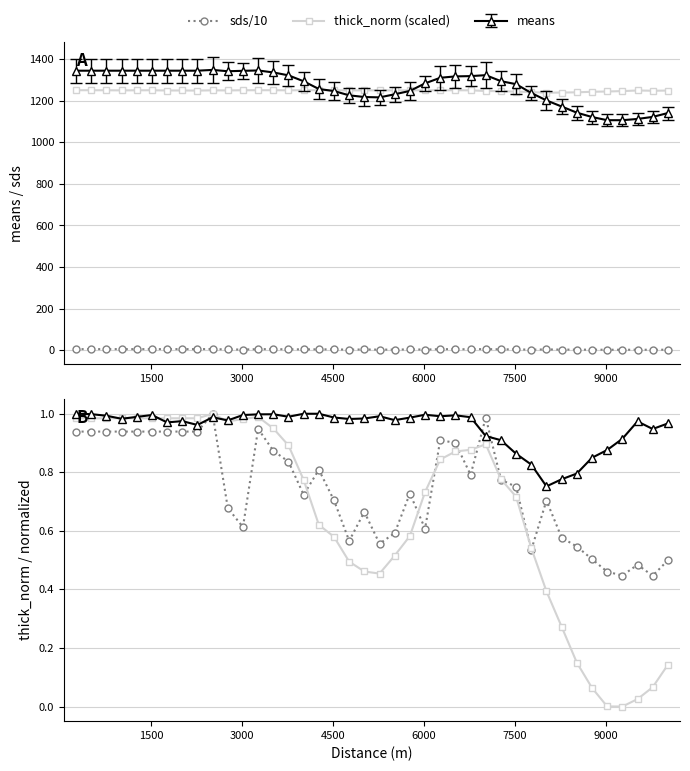

True or false: thick_norm (scaled) and sds/10 cross at least once.

False